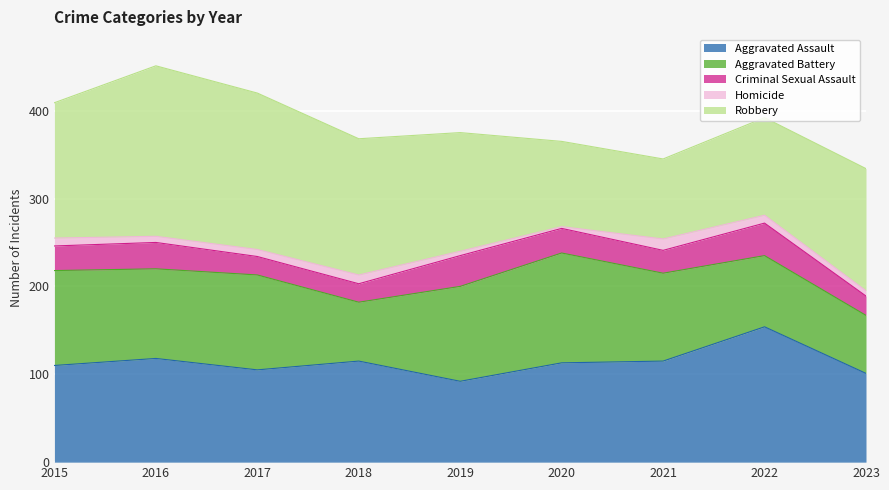

The value of Homicide at 2019 is 7. True or false?

False